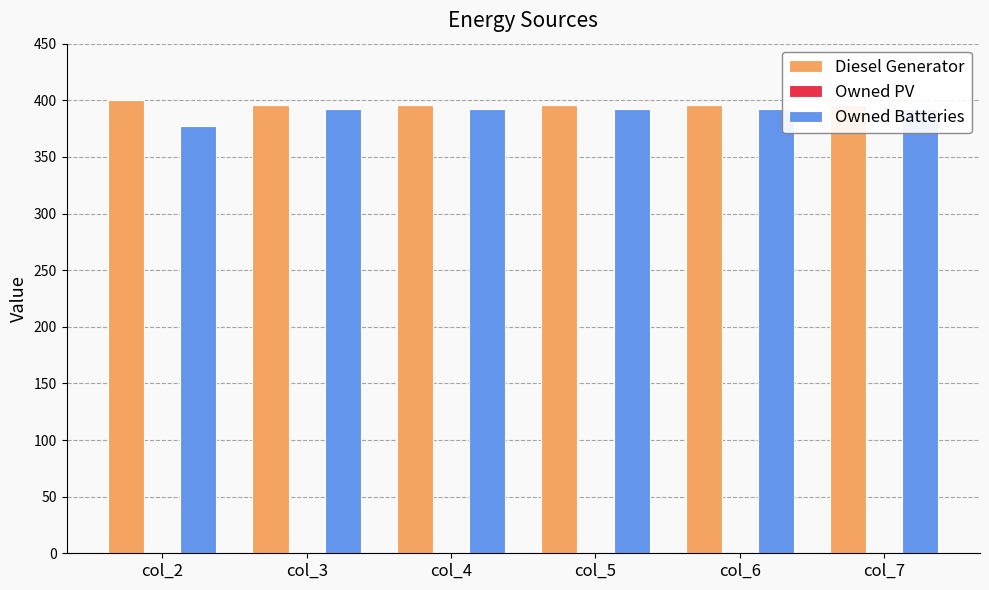

List the labels in order of Diesel Generator value, smallest first.

col_3, col_4, col_5, col_6, col_7, col_2